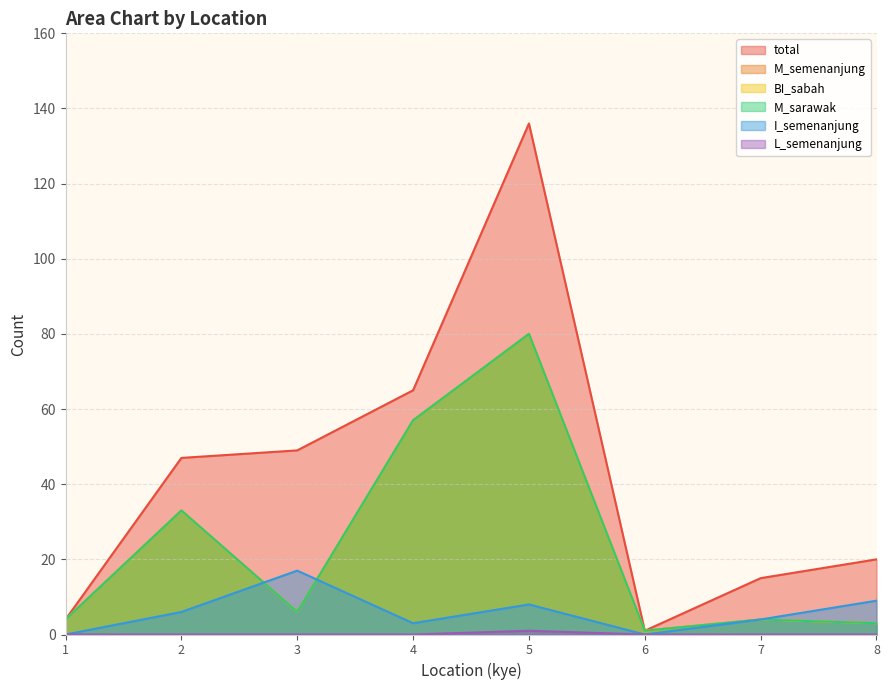

In I_semenanjung, how many points are higher than both neighbors (excluding endpoints)?

2